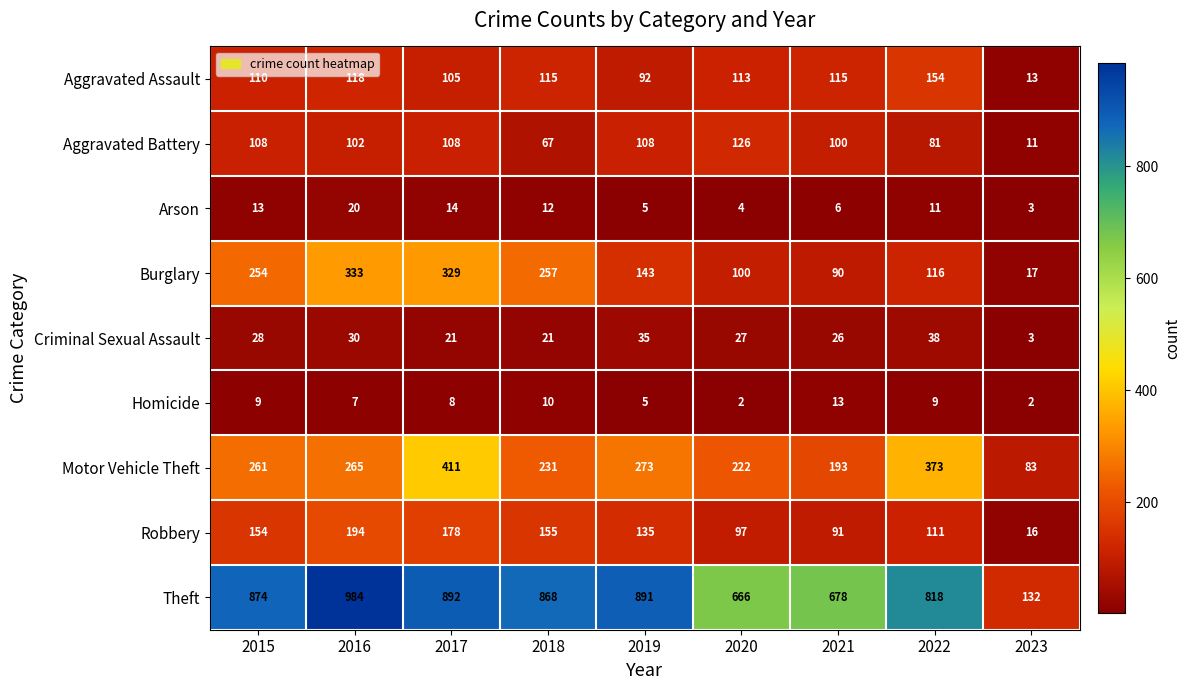

What is the greatest value displayed?

984